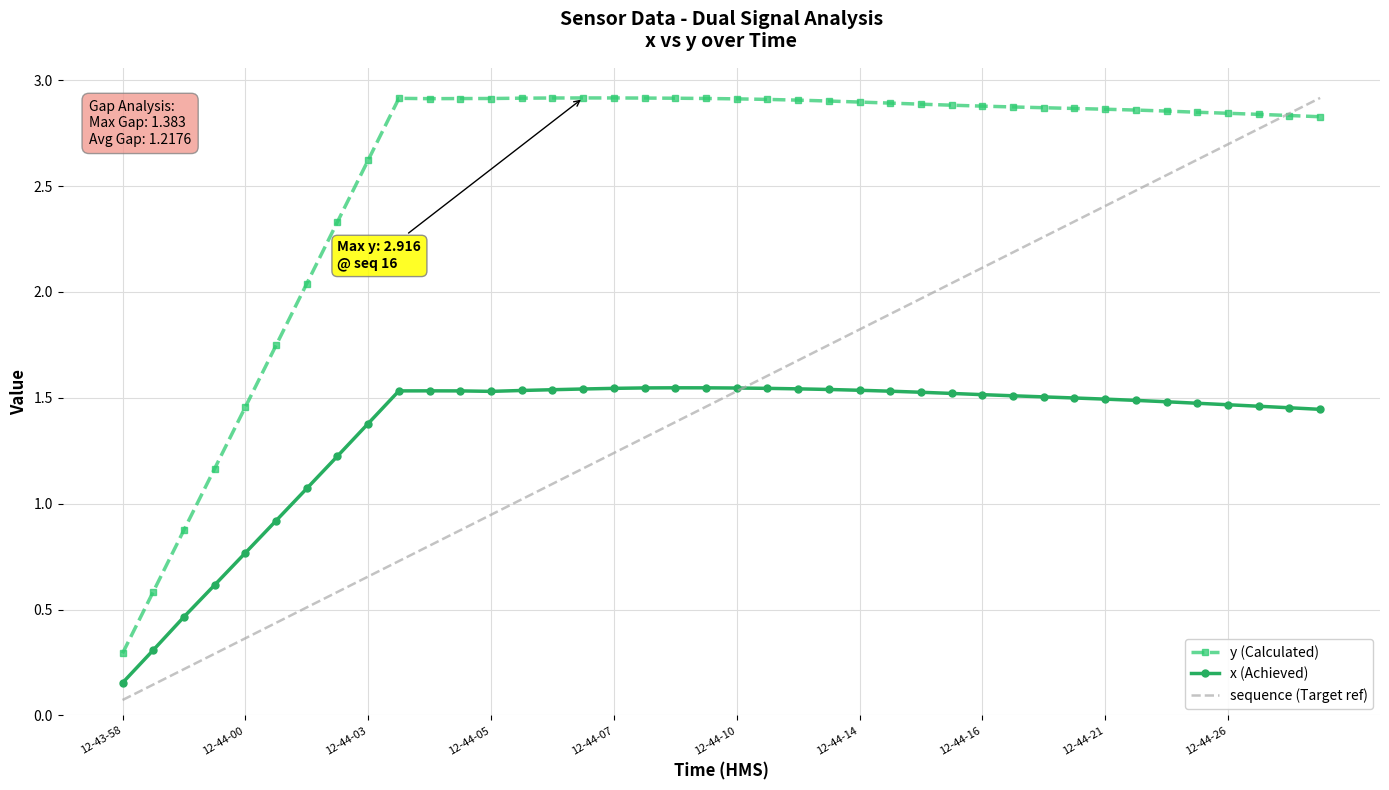

Which series has the largest range (max minus min)?

sequence (Target ref)